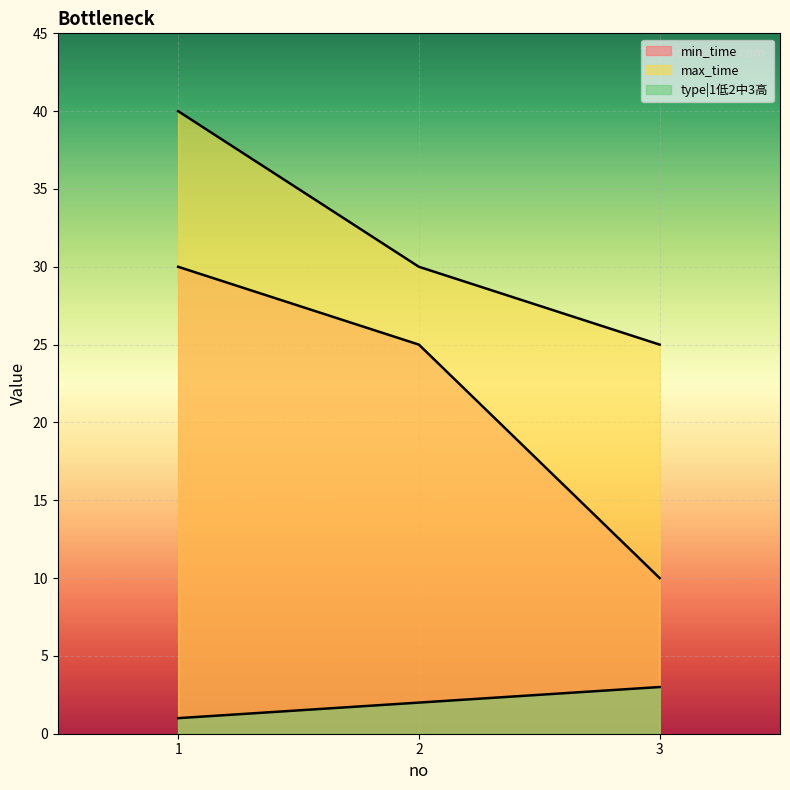

Rank the series at 1 from highest to lowest value.

max_time, min_time, type|1低2中3高